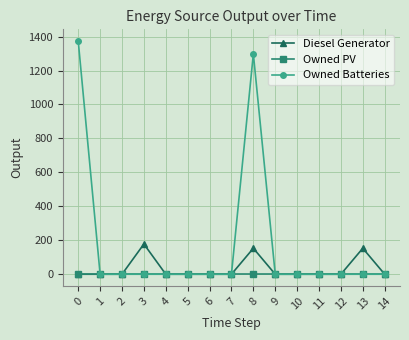

Reading left to right, list all the values displayed in this chart.

Diesel Generator: 0	0	0	178	0	0	0	0	153	0	0	0	0	153	0
Owned PV: 0	0	0	0	0	0	0	0	0	0	0	0	0	0	0
Owned Batteries: 1374	0	0	0	0	0	0	0	1298	0	0	0	0	0	0